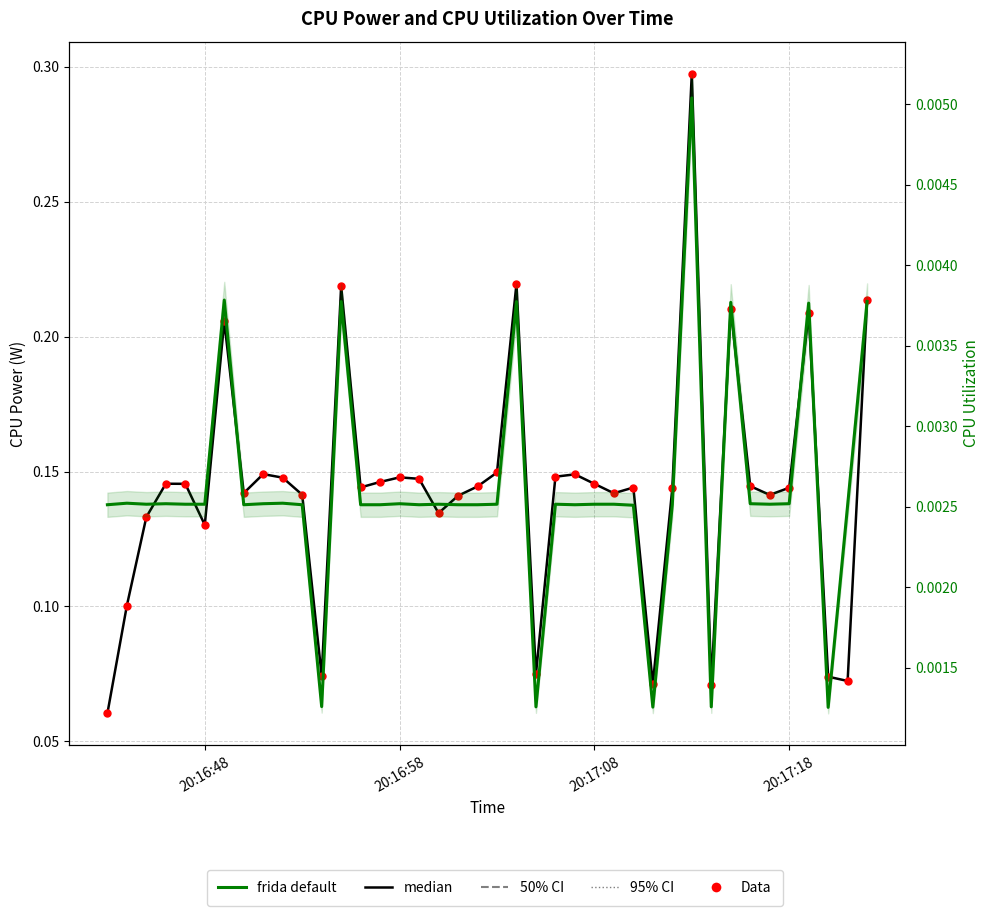

Is the value of CPU Utilization (frida default) at 15 greater than the value of CPU Power (median) at 10?

No